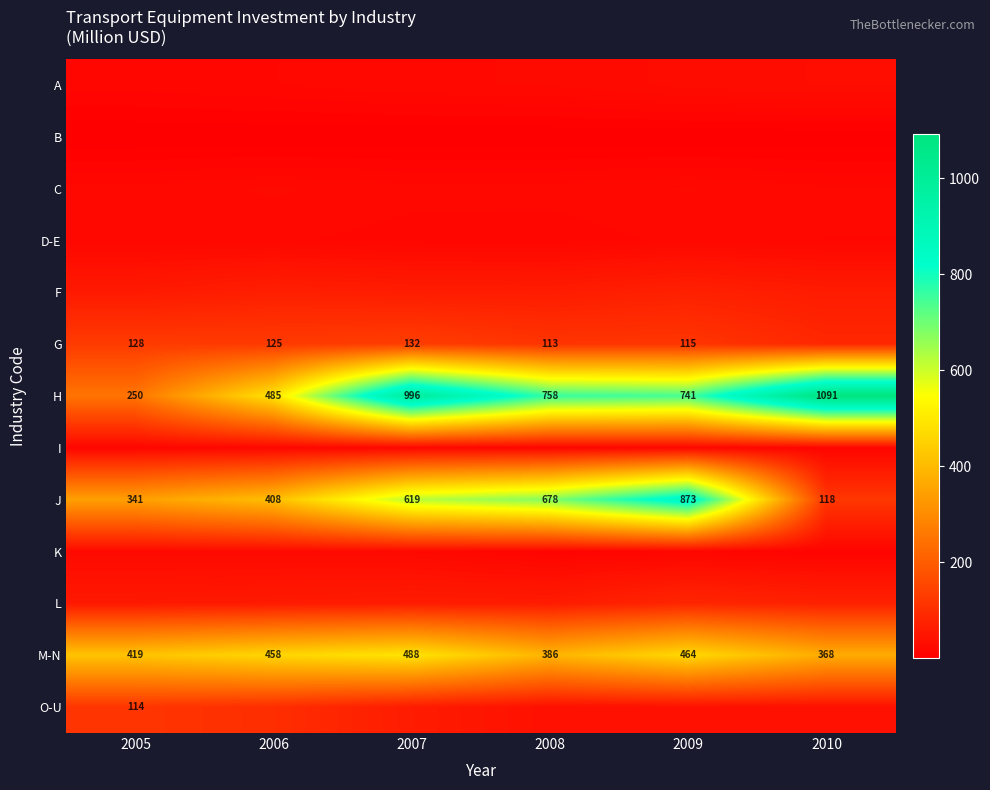

What is the difference between the second highest and minimum values in the M-N series?

96.0